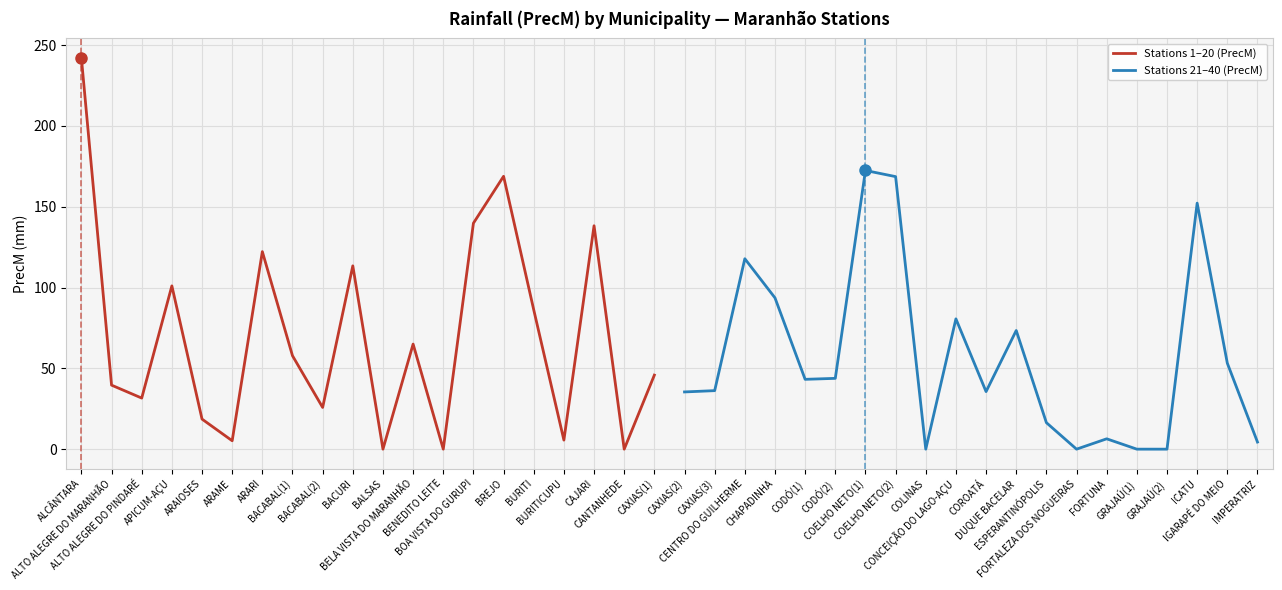

At which label is Stations 1–20 (PrecM) closest to 121?

ARARI